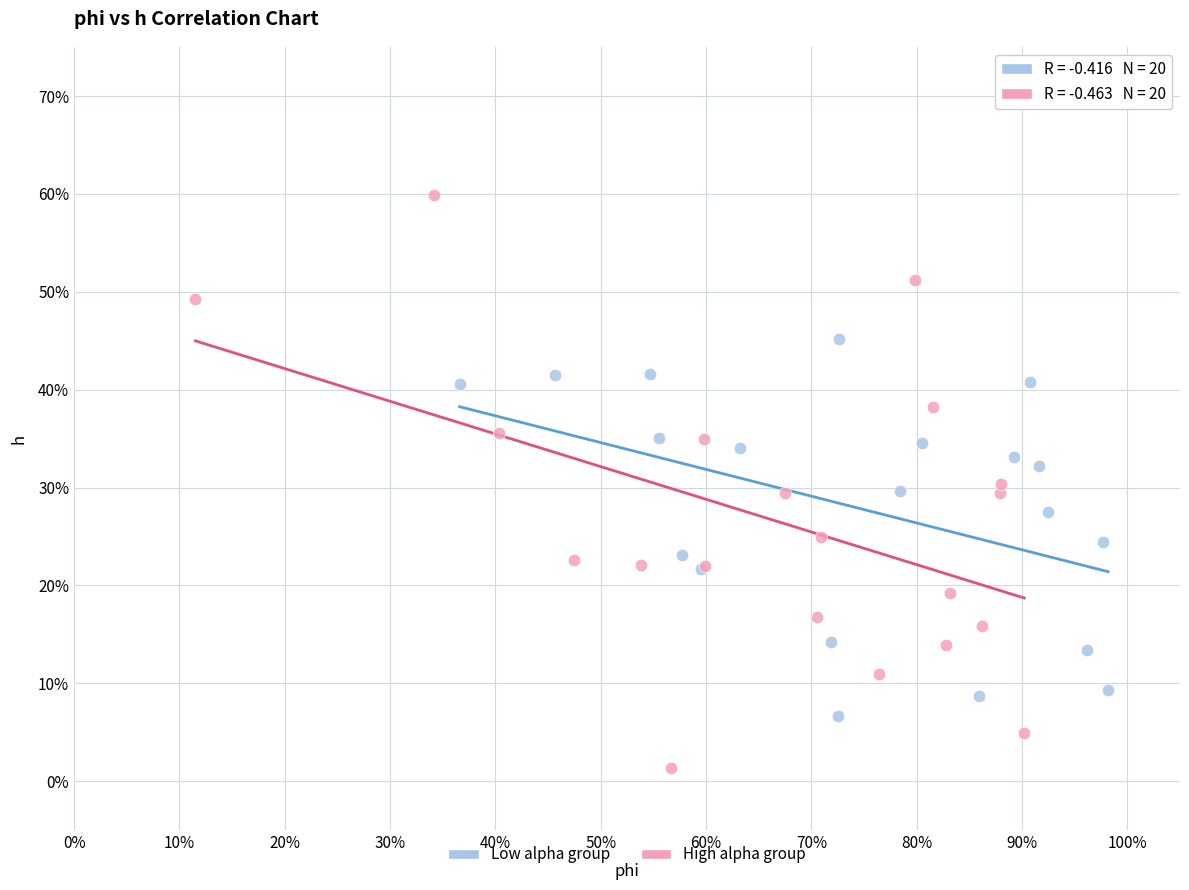

Which series has the widest spread of Y values?

High alpha group